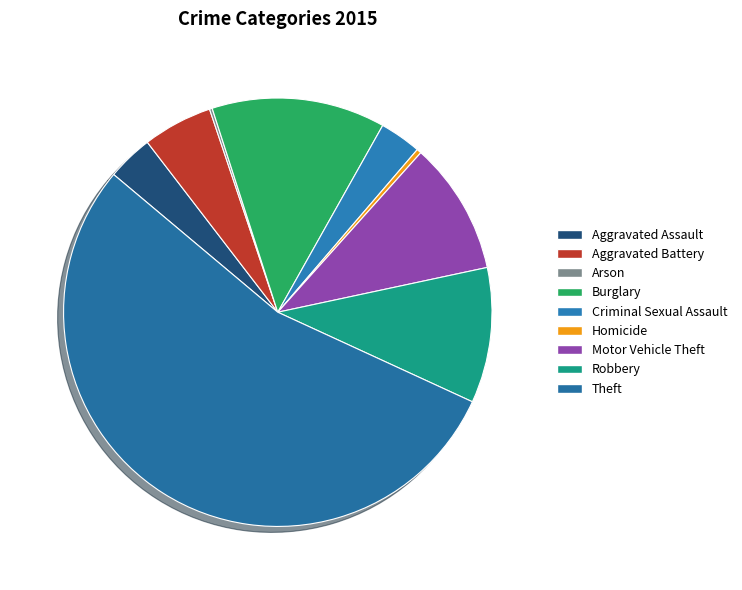

What is the largest slice in the pie chart?

Theft